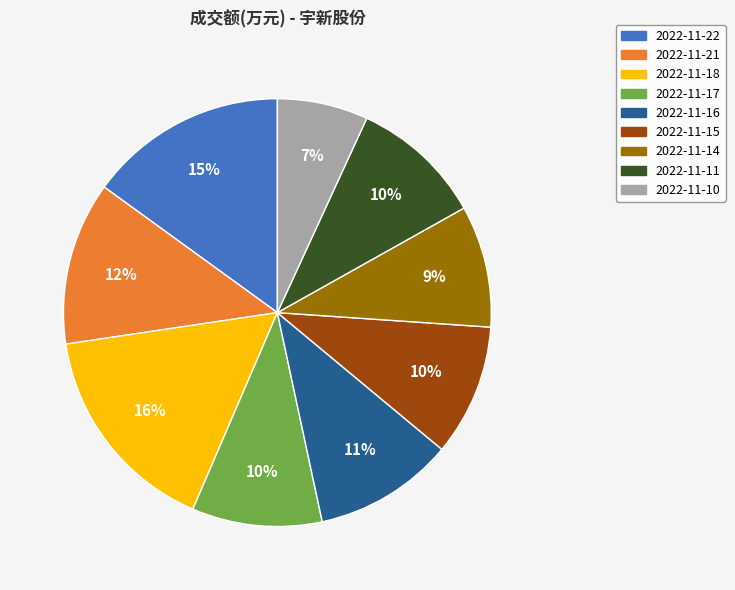

What percentage is the 2022-11-18 slice, to the nearest percent?

16%